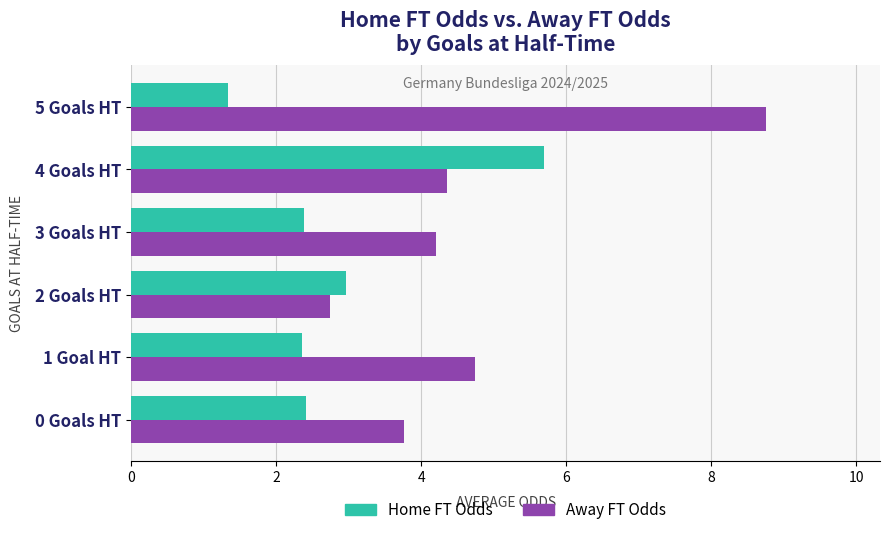

Where is Away FT Odds nearest to the value 5?

1 Goal HT